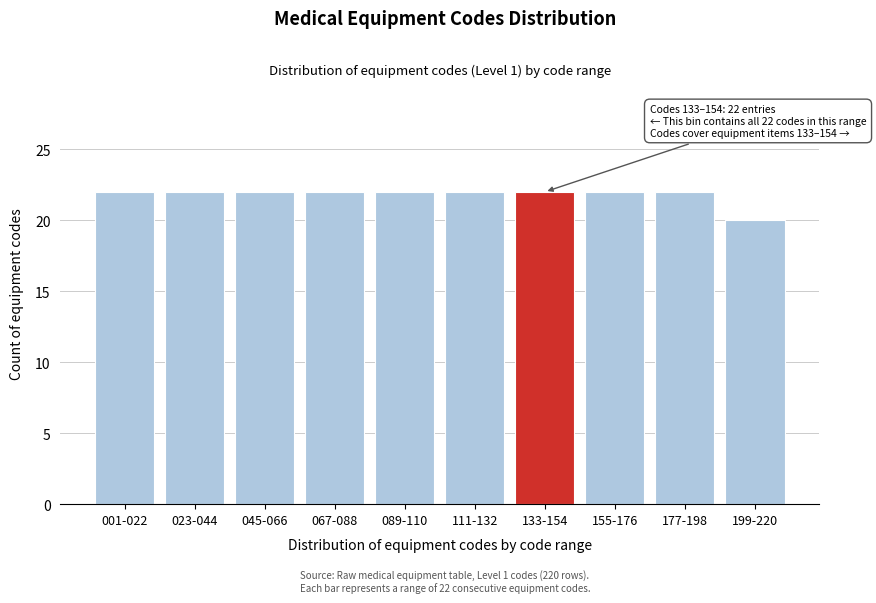

Reading left to right, list all the values displayed in this chart.

22	22	22	22	22	22	22	22	22	20